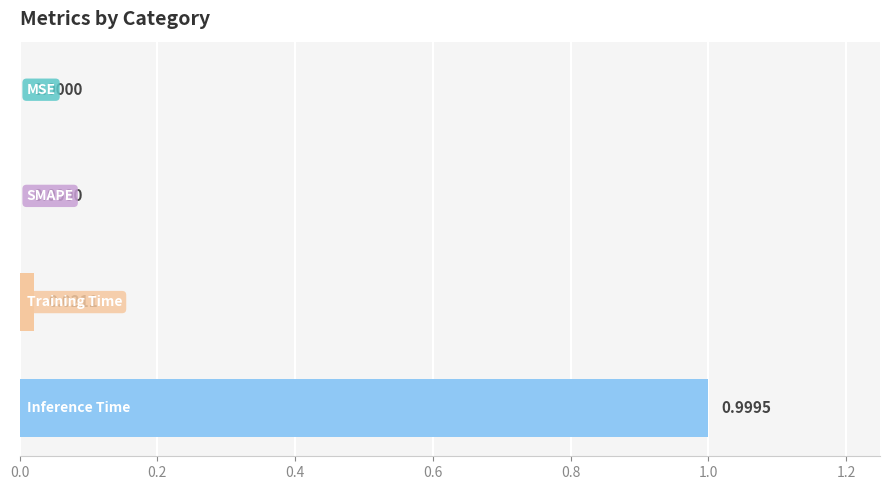

How many positive values are there?

2